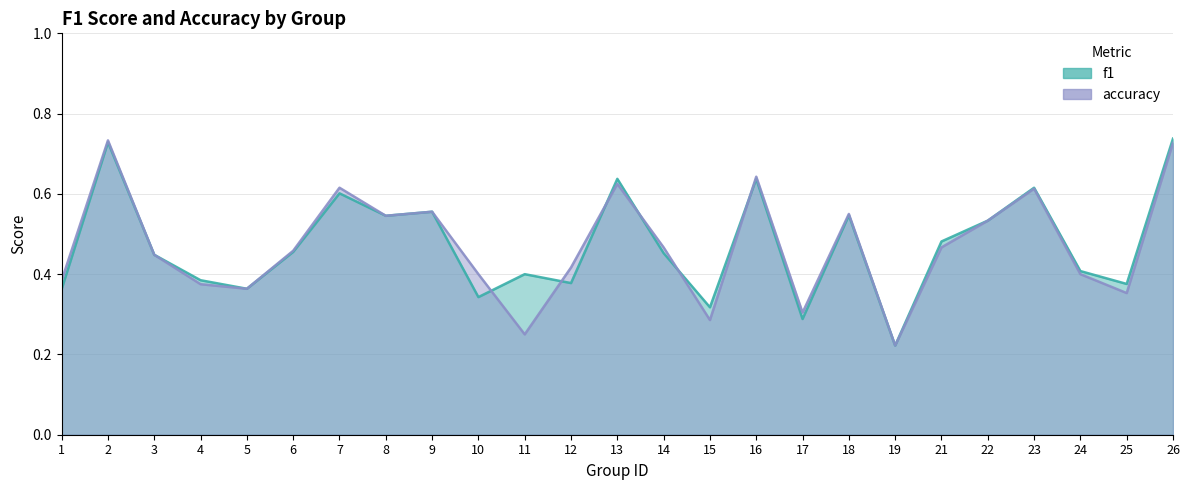

Rank the series by their maximum value, from highest to lowest.

f1, accuracy